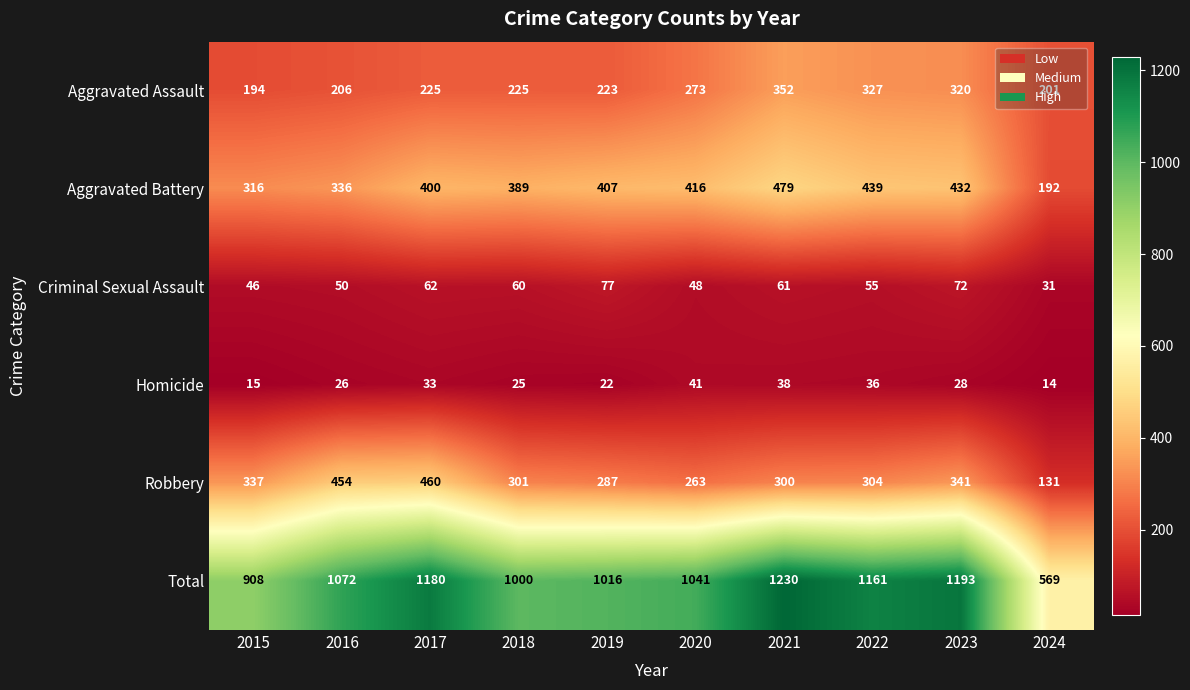

What is the sum of all Aggravated Assault values?

2546